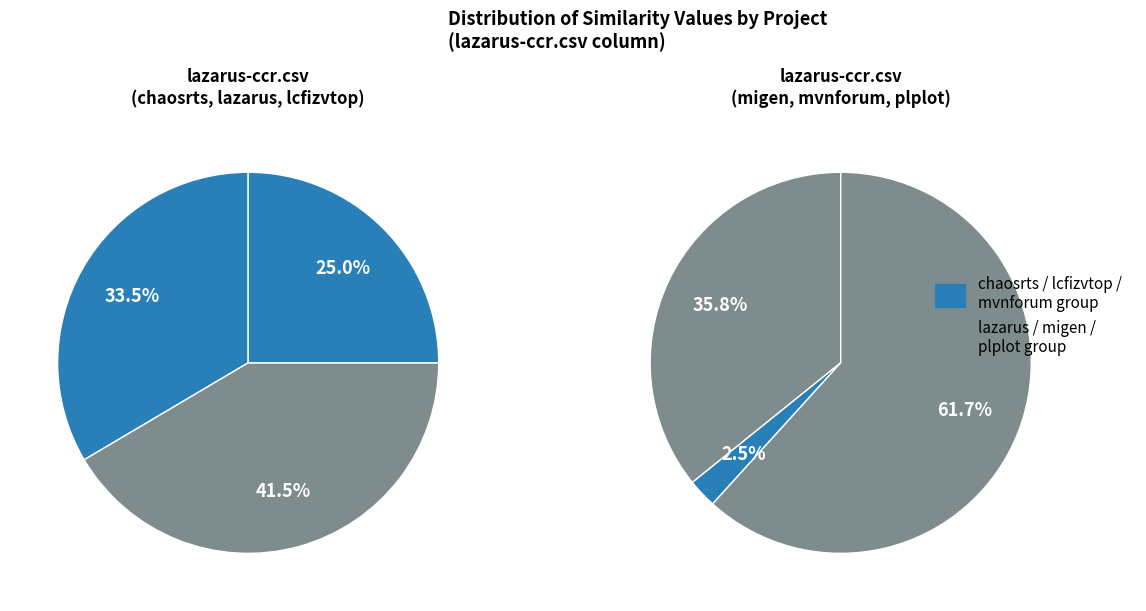

How many slices are in this pie chart?

6